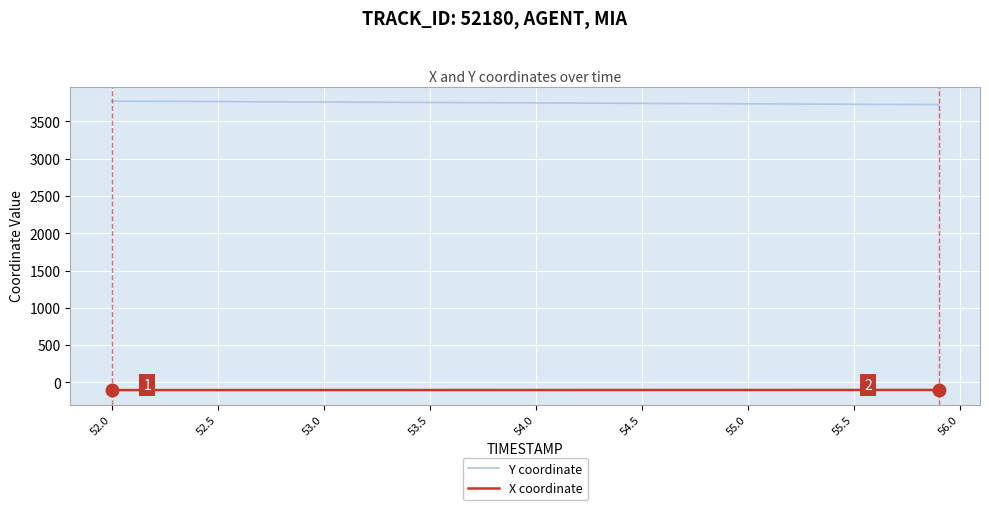

True or false: Y coordinate and X coordinate cross at least once.

False